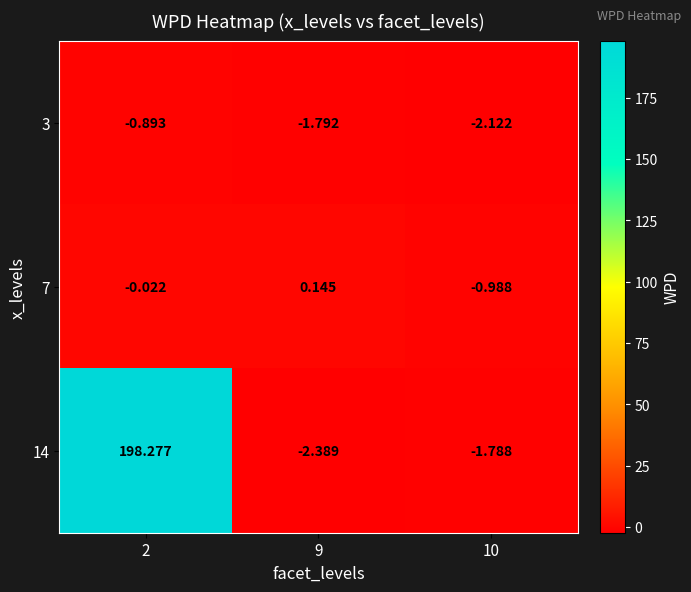

Is the value of 3 at 10 greater than the value of 14 at 10?

No